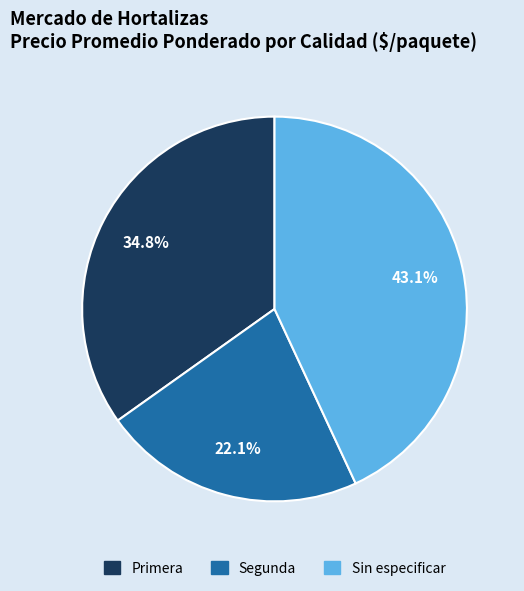

To the nearest percent, what portion does Segunda represent?

22%